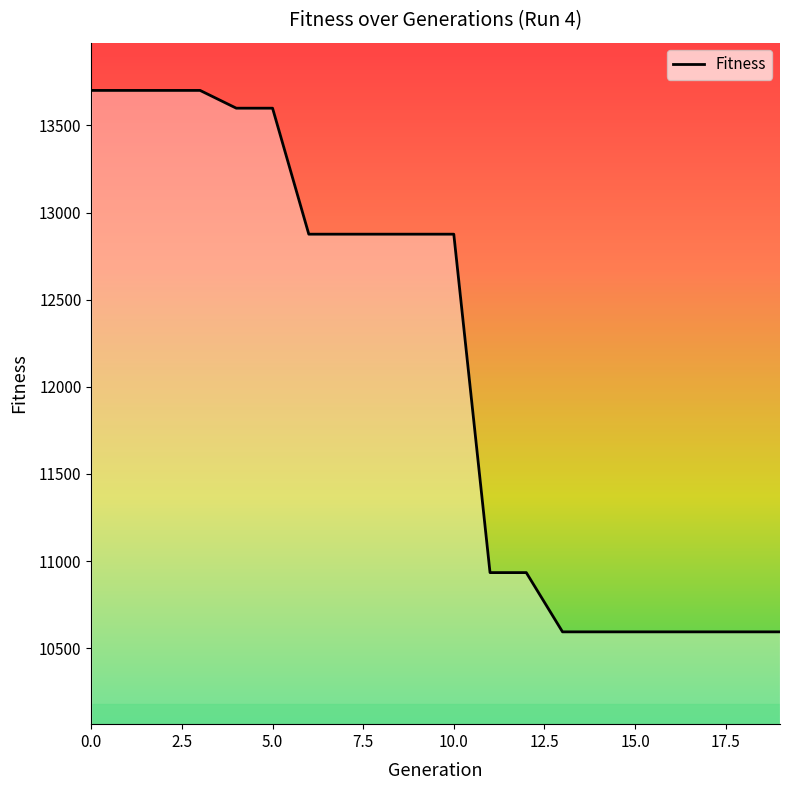

What is the smallest value displayed?

10594